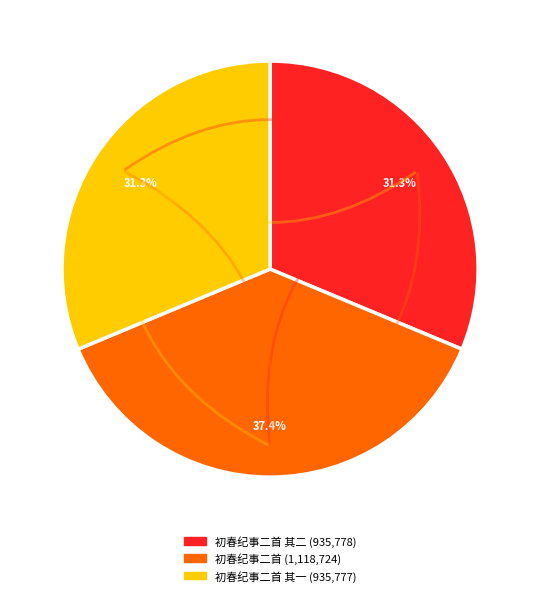

Does any single category account for the majority?

No